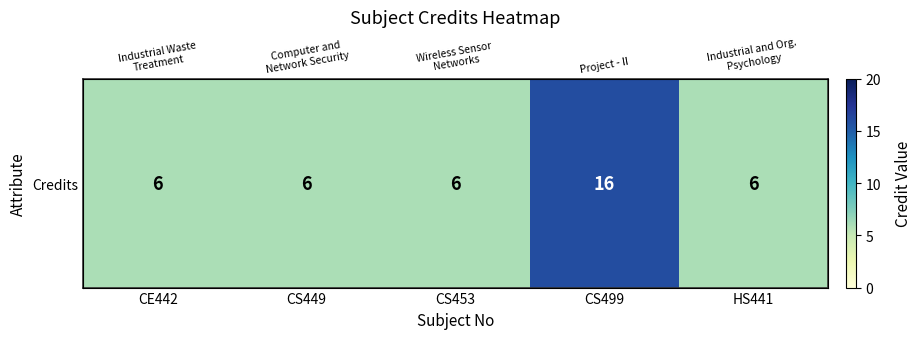

At which label is the value closest to 11?

CE442